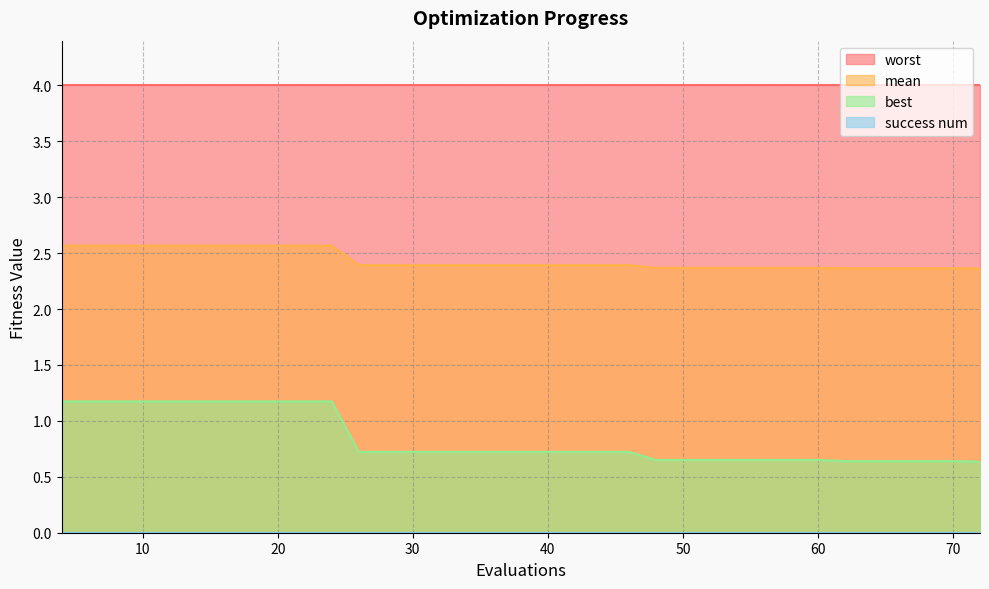

What is the difference between the second highest and minimum values in the mean series?

0.2